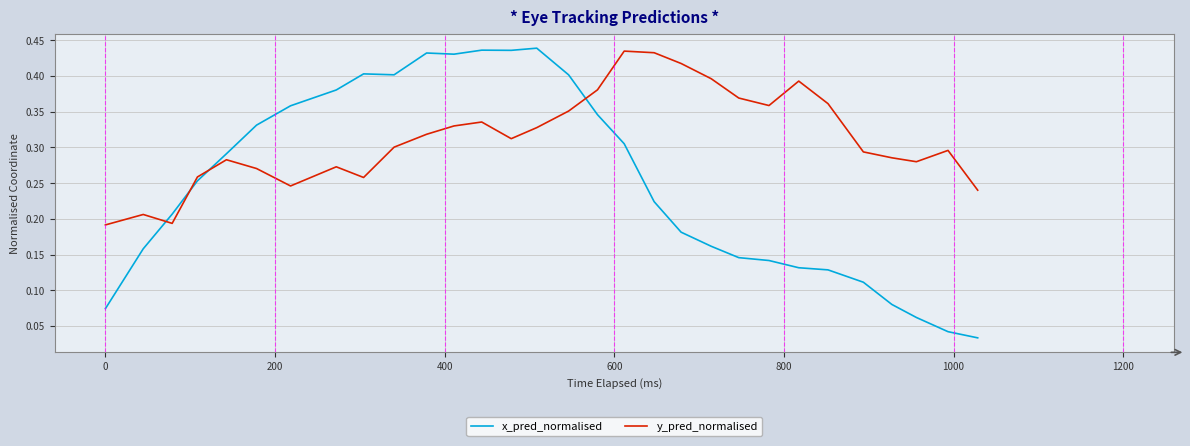

What is the sum of all y_pred_normalised values?

9.4